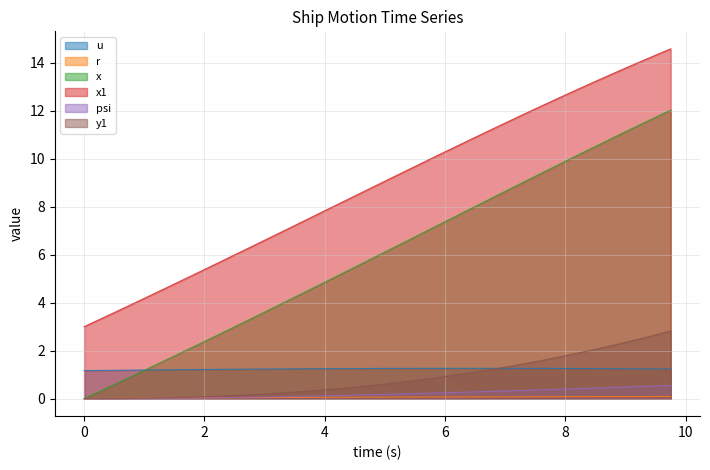

Which series has the widest spread of values?

x